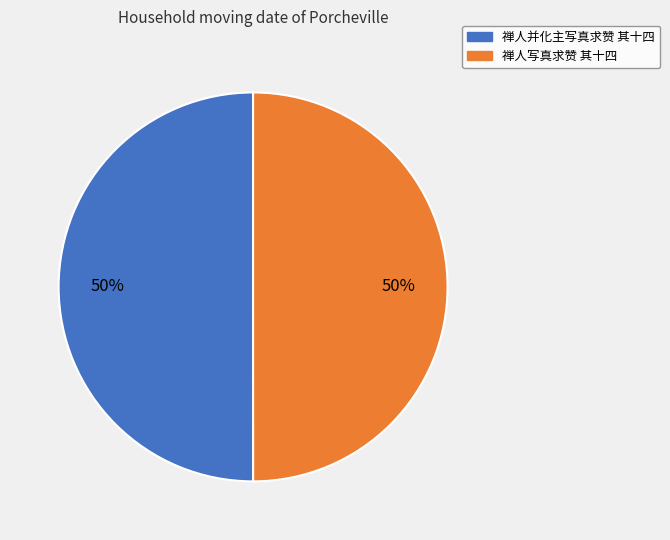

Is the sum of 禅人写真求赞 其十四 and 禅人并化主写真求赞 其十四 greater than half?

Yes